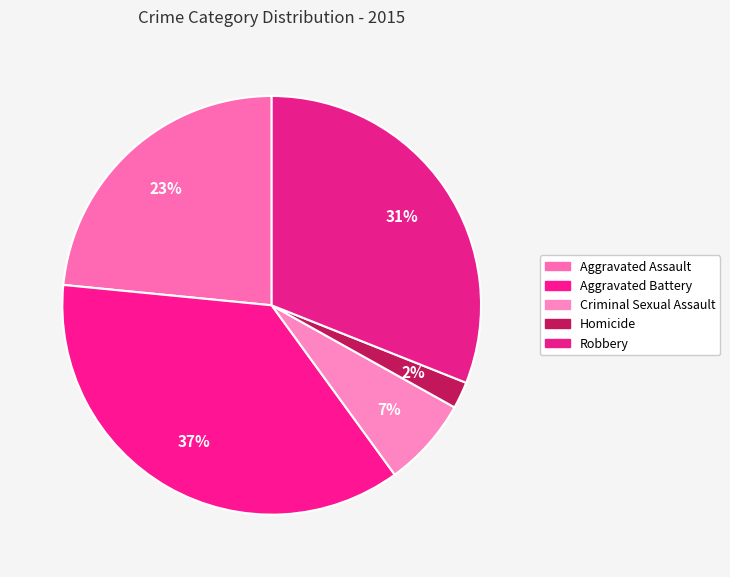

How many slices are in this pie chart?

5